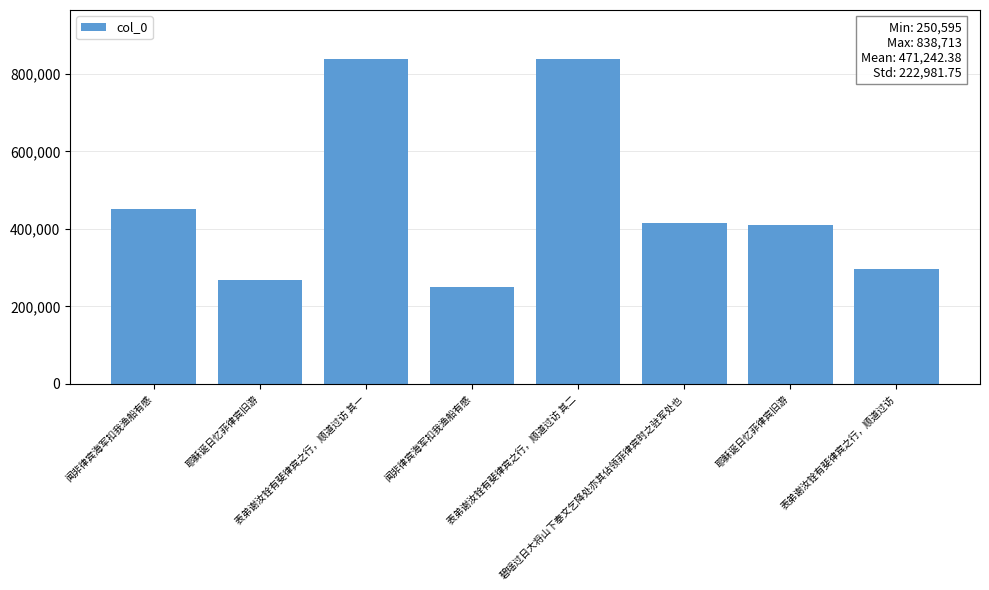

Which category has the highest value across all series?

表弟谢汝铨有斐律宾之行，顺道过访 其二